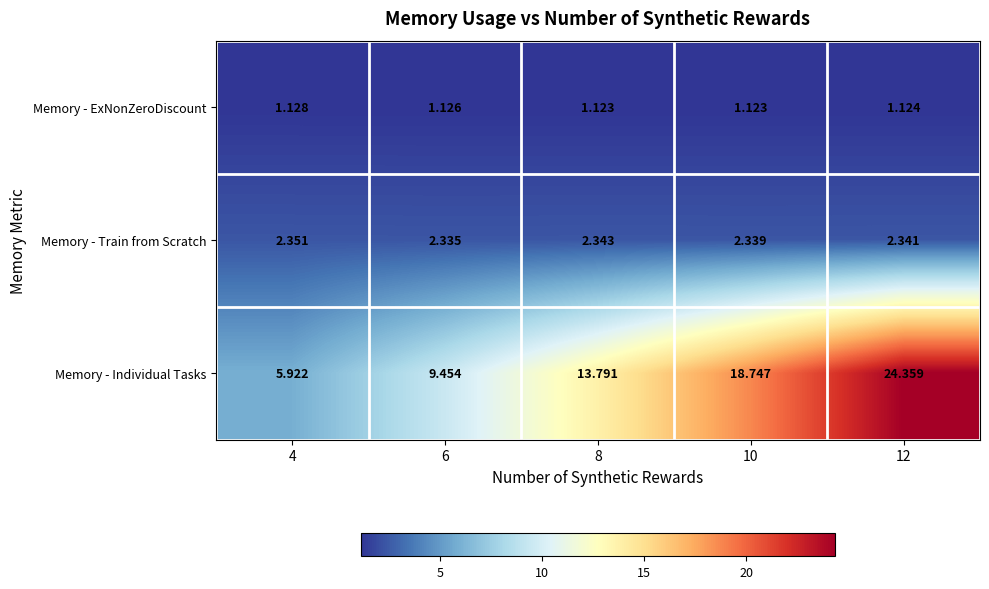

Which series changed the most between 4 and 6?

Memory - Individual Tasks